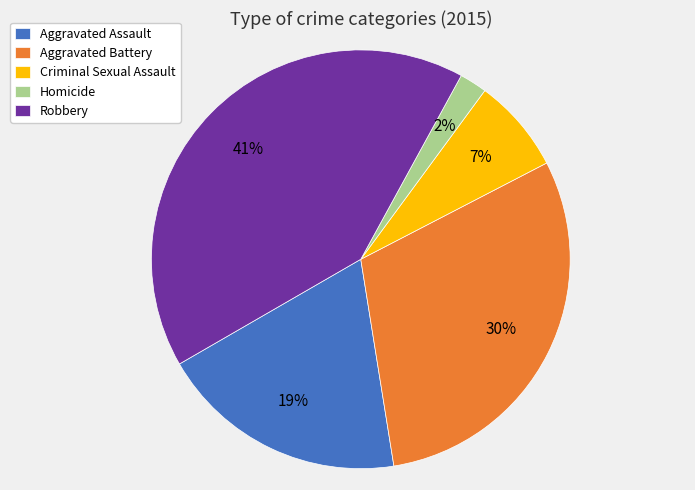

Does Criminal Sexual Assault represent more than half of the total?

No